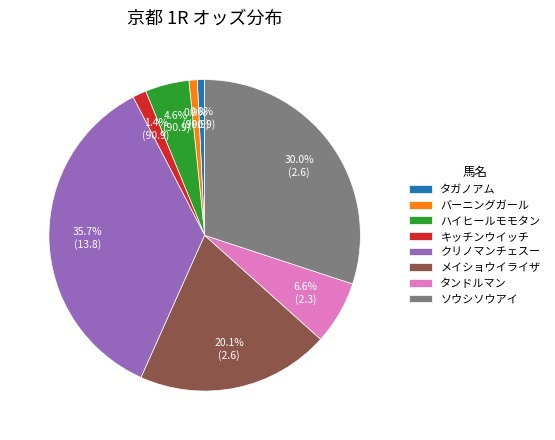

How many segments does this pie chart have?

8